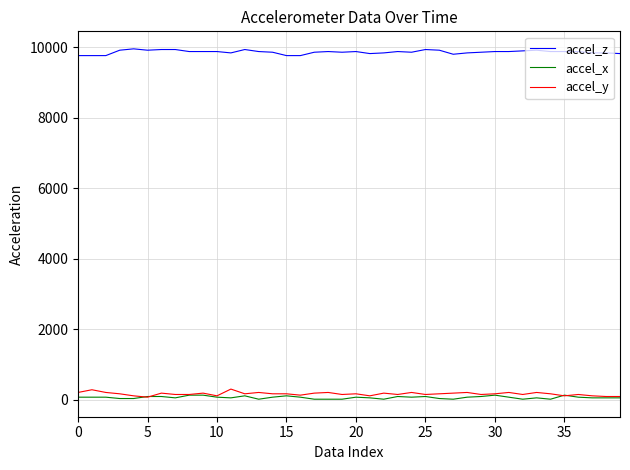

True or false: accel_y and accel_z cross at least once.

False